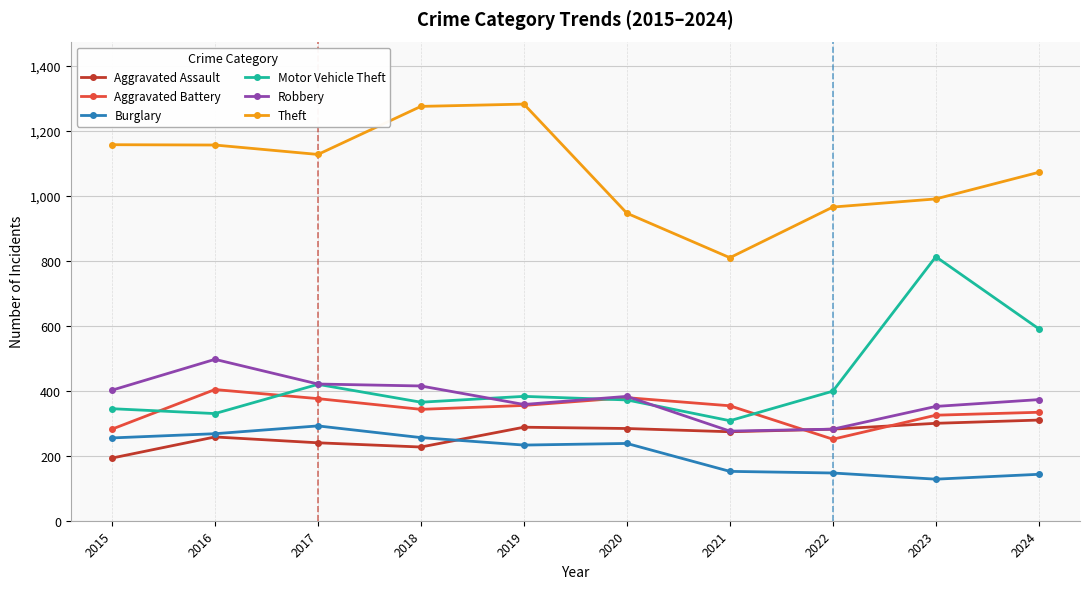

True or false: Motor Vehicle Theft has a value of 220 at 2019.

False